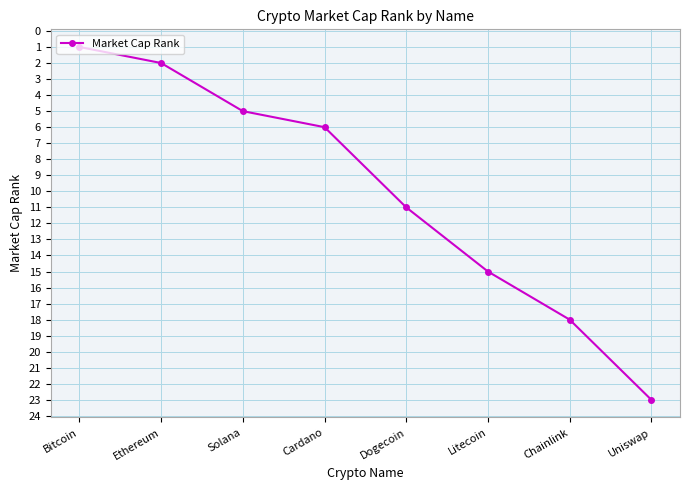

The chart shows a value of 1 at Ethereum. True or false?

False